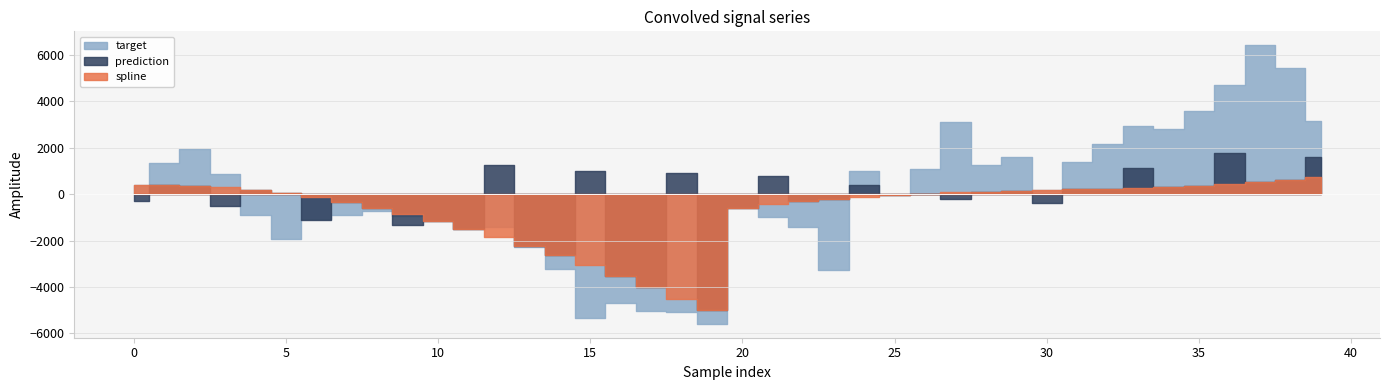

What is the sum of all target values?

-2560.9